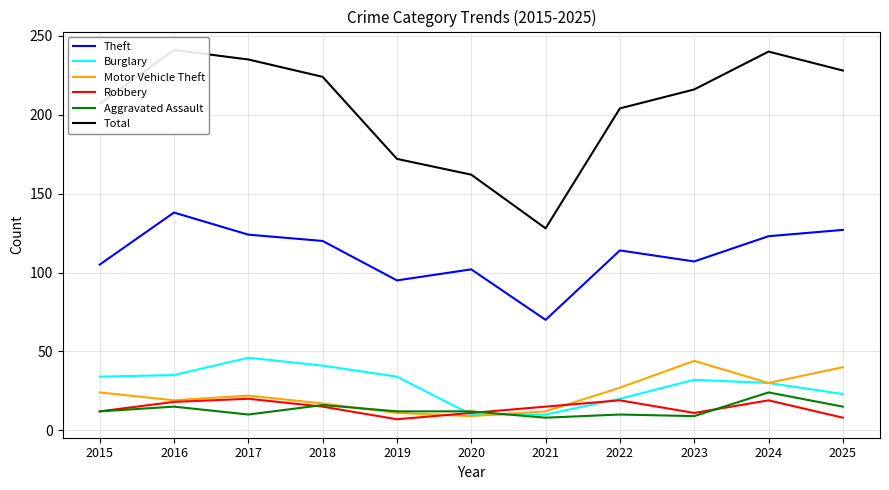

How many interior local peaks does the Theft series have?

3